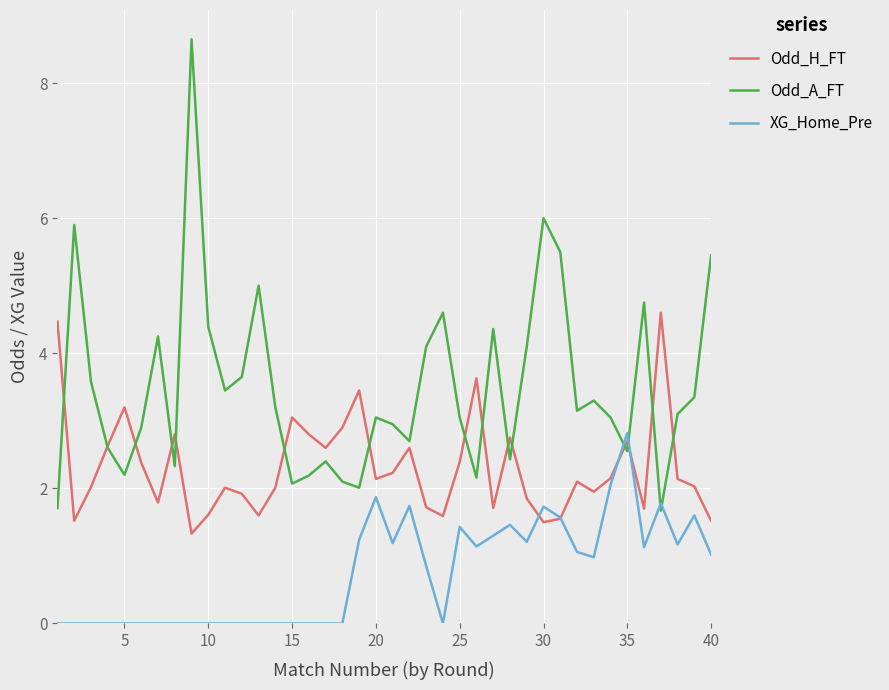

List the series in order of their overall mean, highest first.

Odd_A_FT, Odd_H_FT, XG_Home_Pre